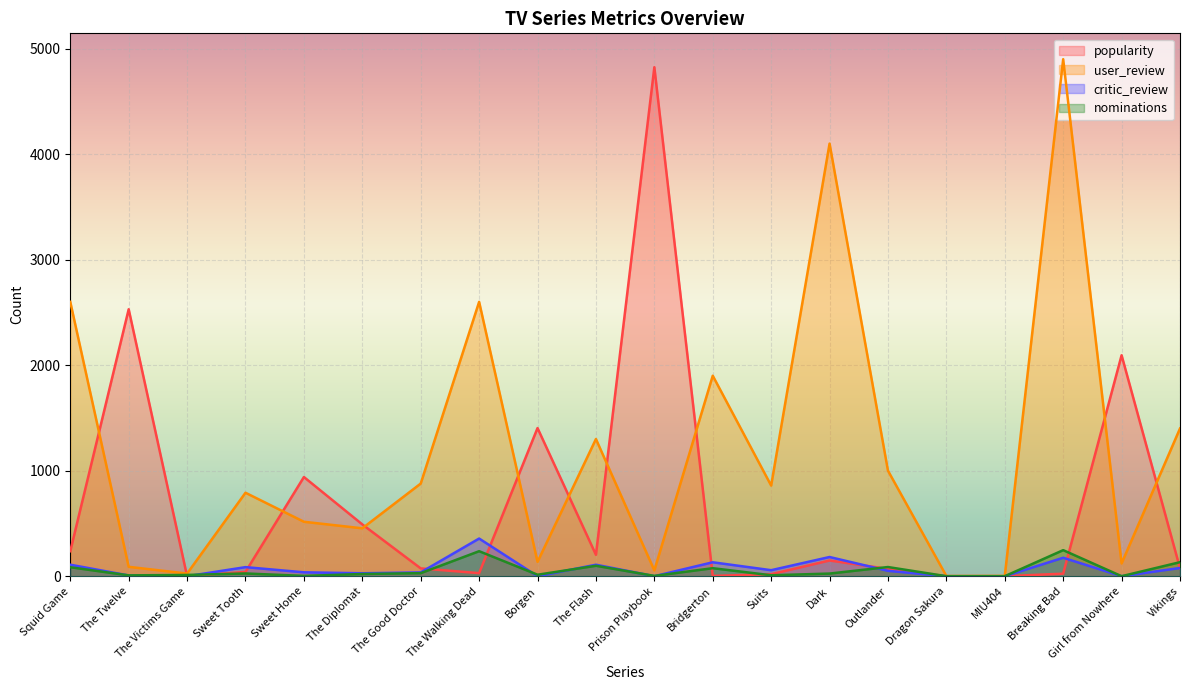

What position from the right is The Twelve?

19